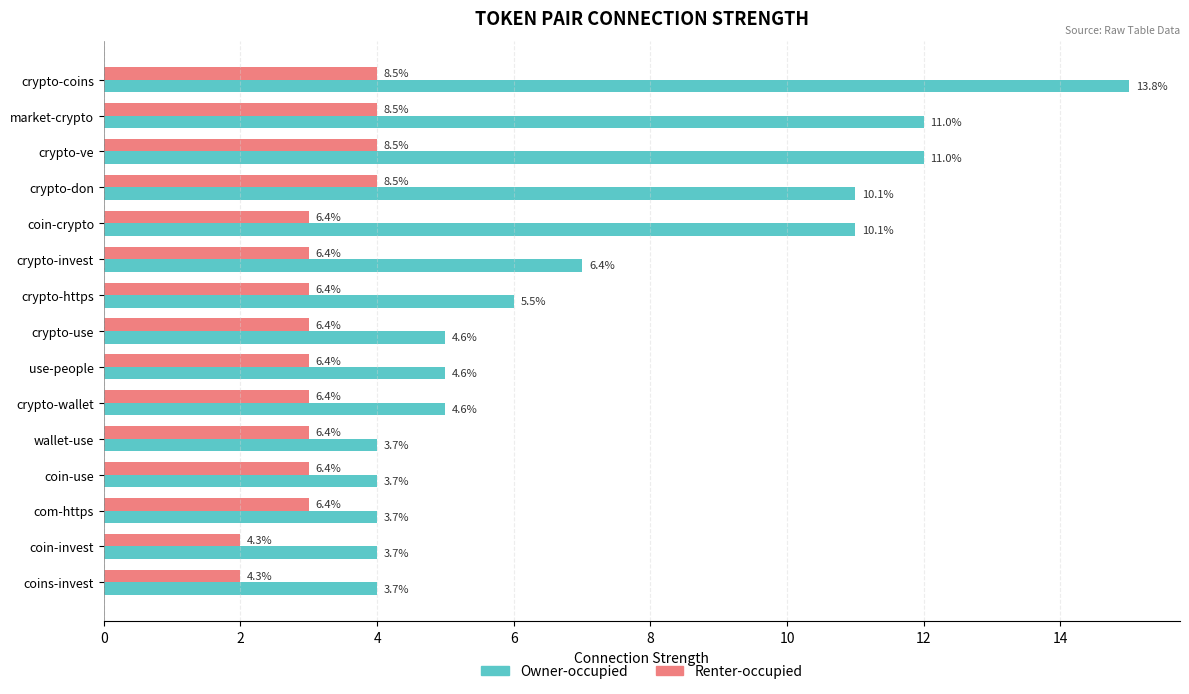

What are all the series names shown in the legend?

Owner-occupied, Renter-occupied